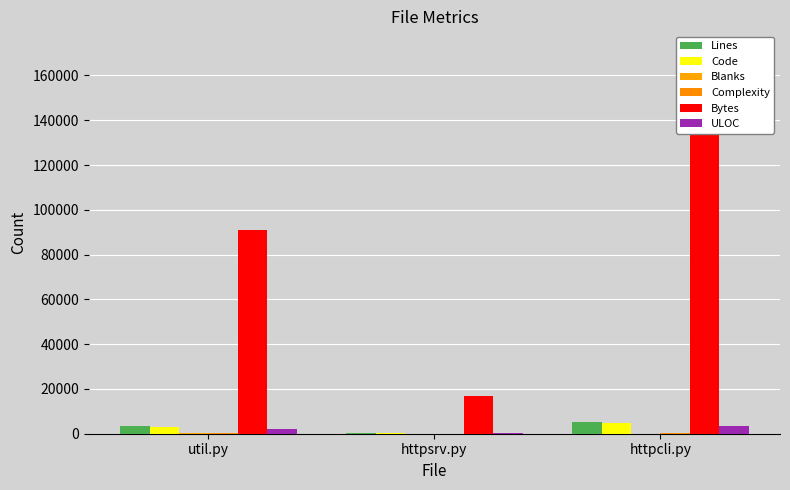

What is the lowest value of the Blanks series?

9